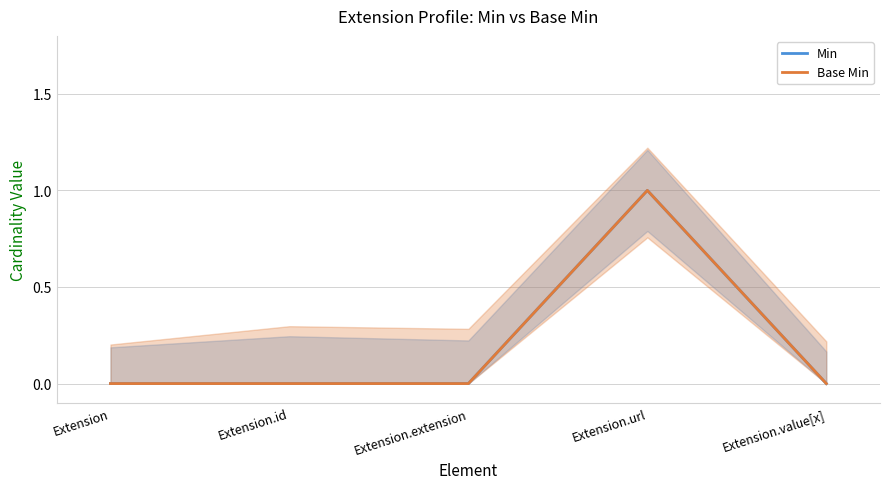

True or false: Base Min has more than 0 points higher than both neighbors.

True